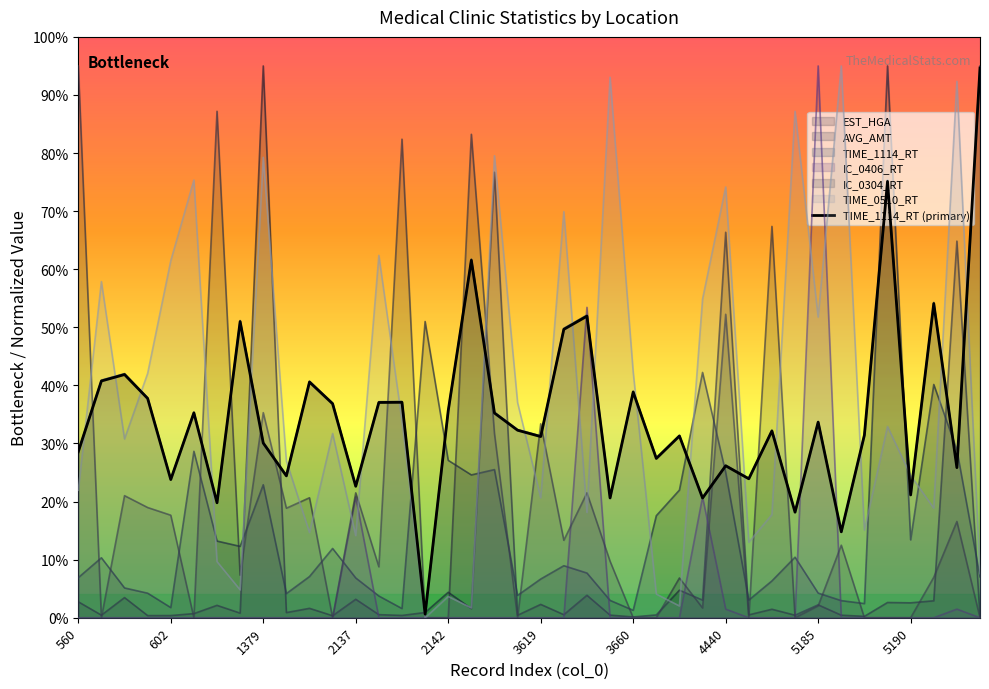

True or false: AVG_AMT and IC_0304_RT intersect in this chart.

True